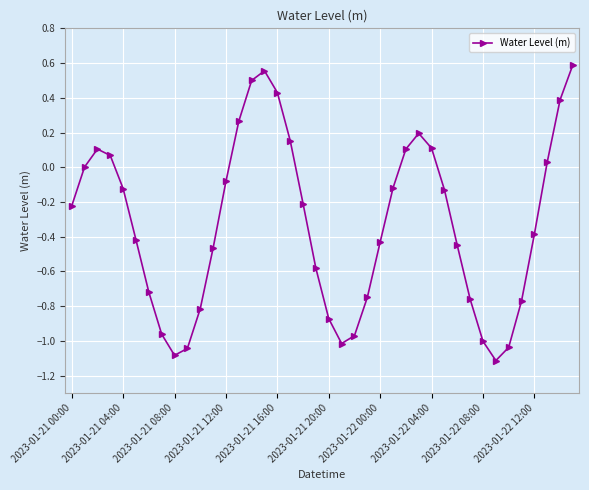

How many series are shown in this chart?

1